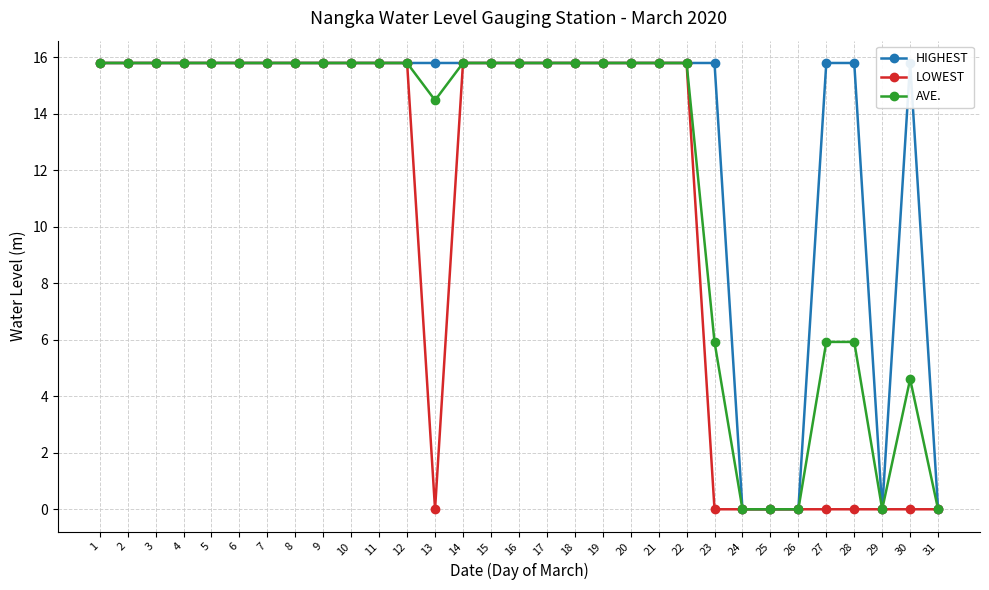

Which category has the lowest value across all series?

24